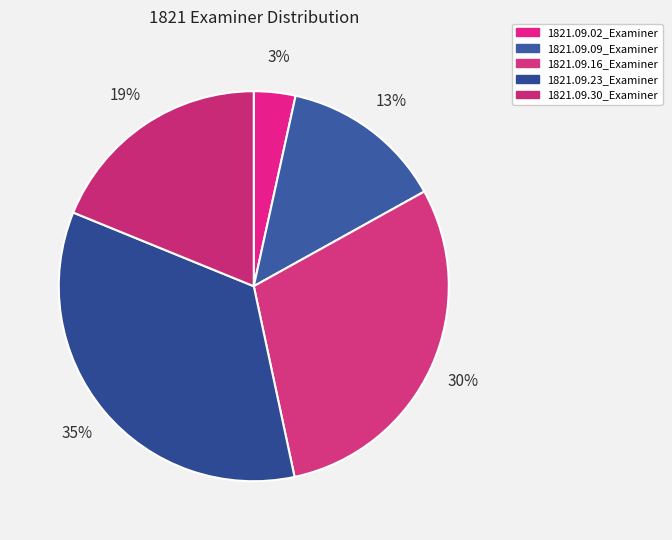

Rank the categories by value from highest to lowest.

1821.09.23_Examiner, 1821.09.16_Examiner, 1821.09.30_Examiner, 1821.09.09_Examiner, 1821.09.02_Examiner